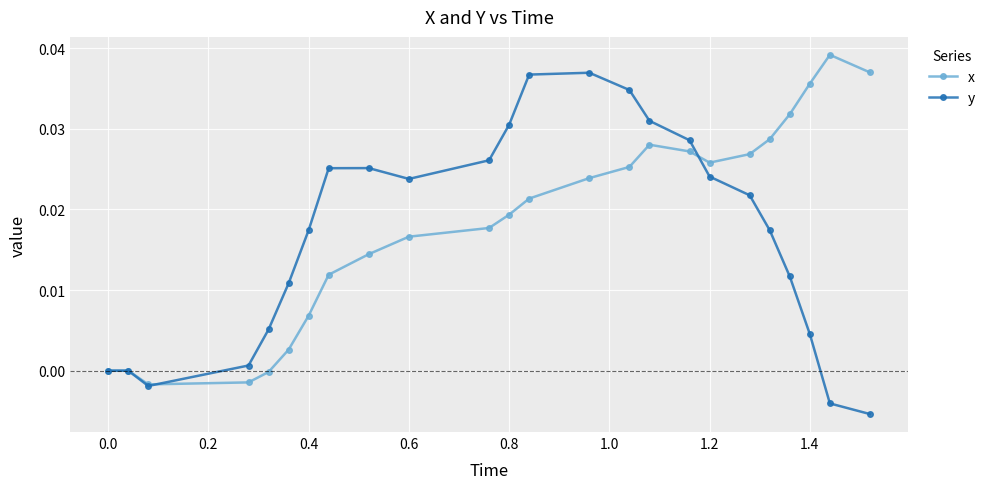

In x, how many points are lower than both neighbors (excluding endpoints)?

2